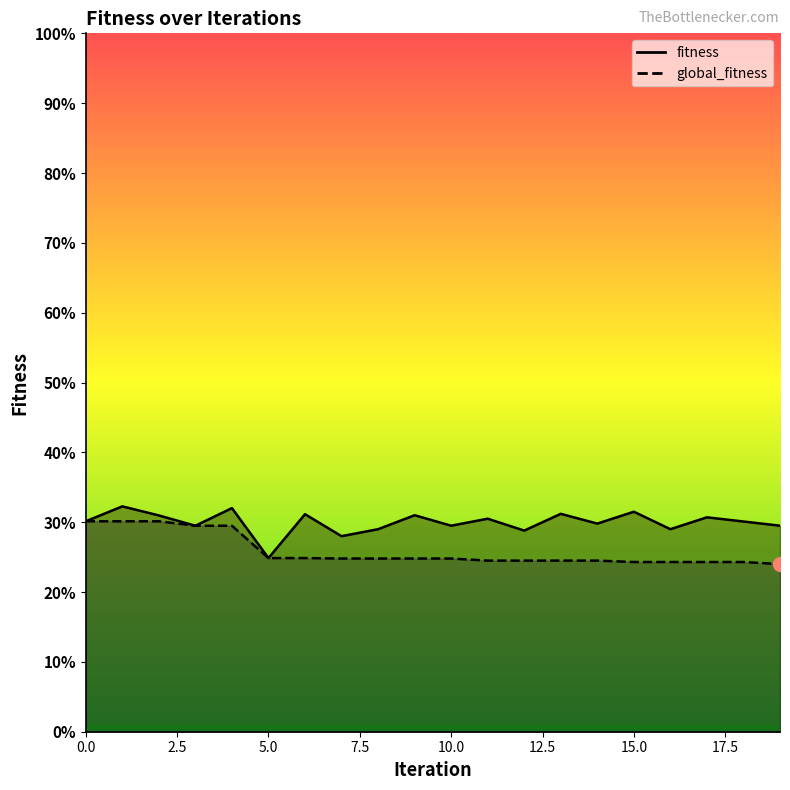

True or false: global_fitness has a value of 0.3 at 9.

False